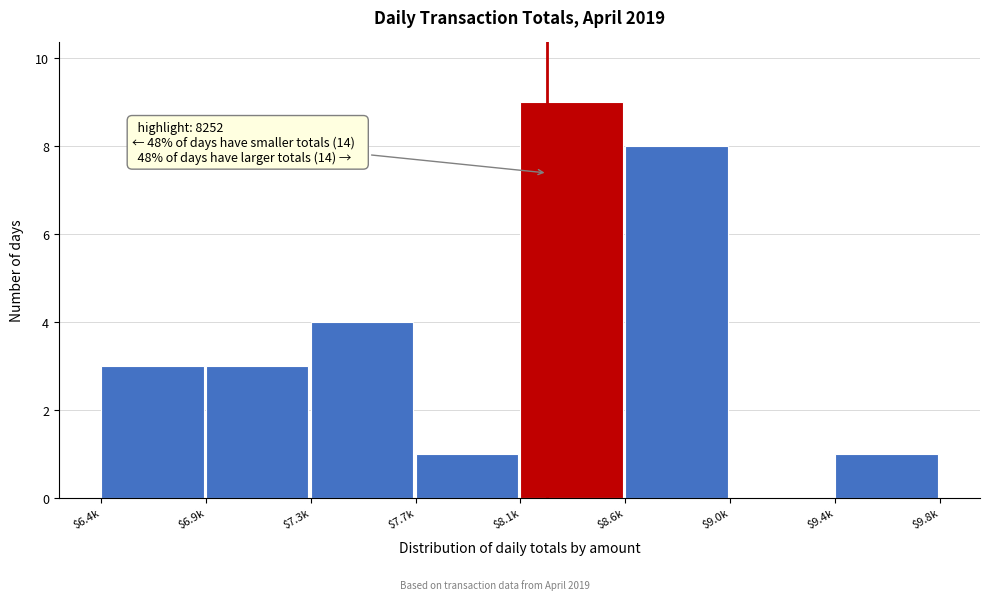

At which category does the chart reach its peak across all series?

$8.1k